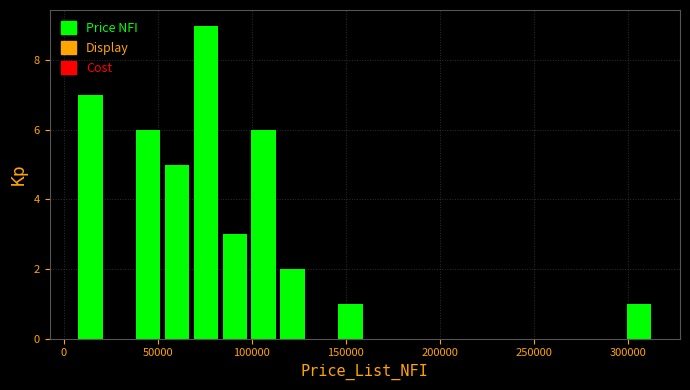

Read against the x-axis, roughly where is the centre of the tallest bar?

75000